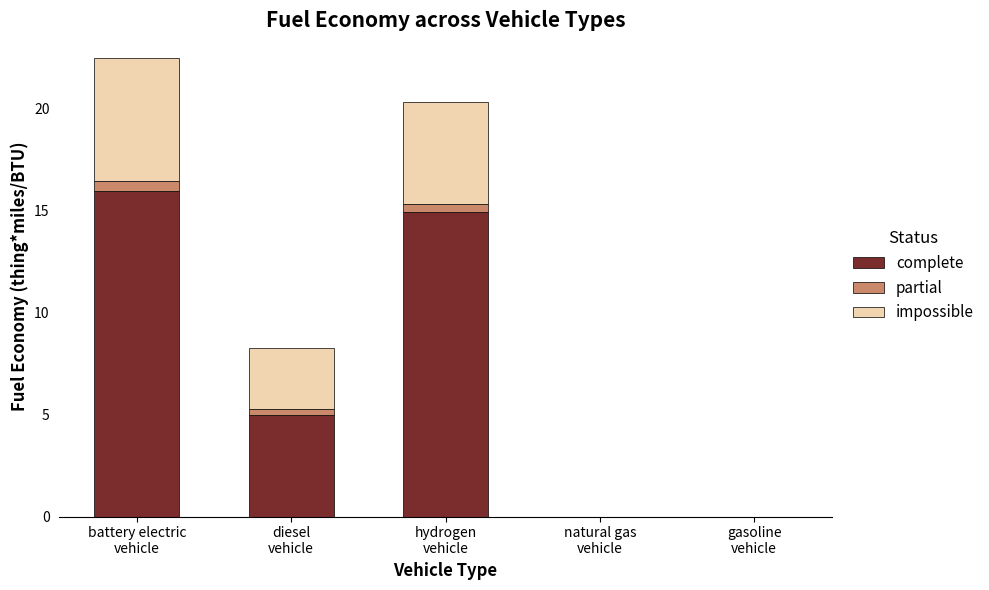

Count the number of data series in this chart.

3